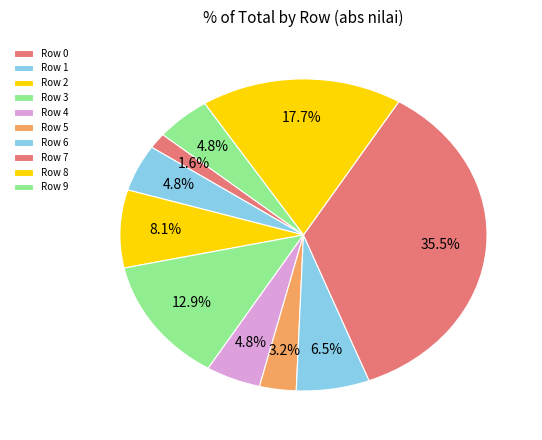

Does any single category account for the majority?

No